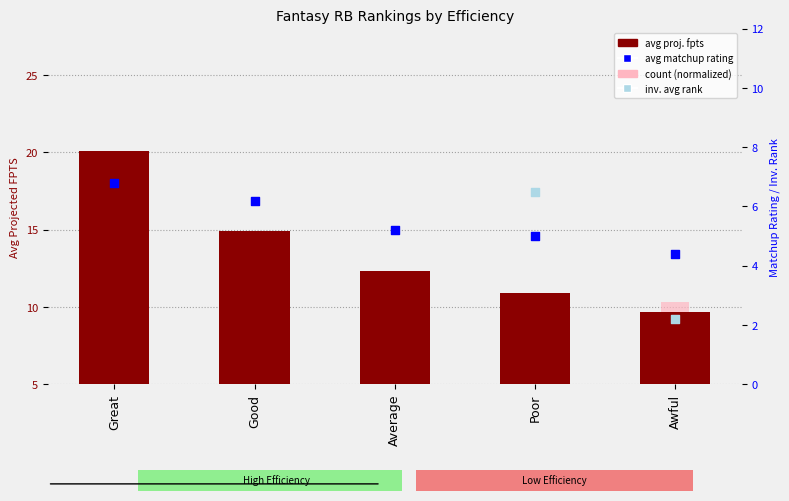

What is the total value across all series at Awful?

16.6